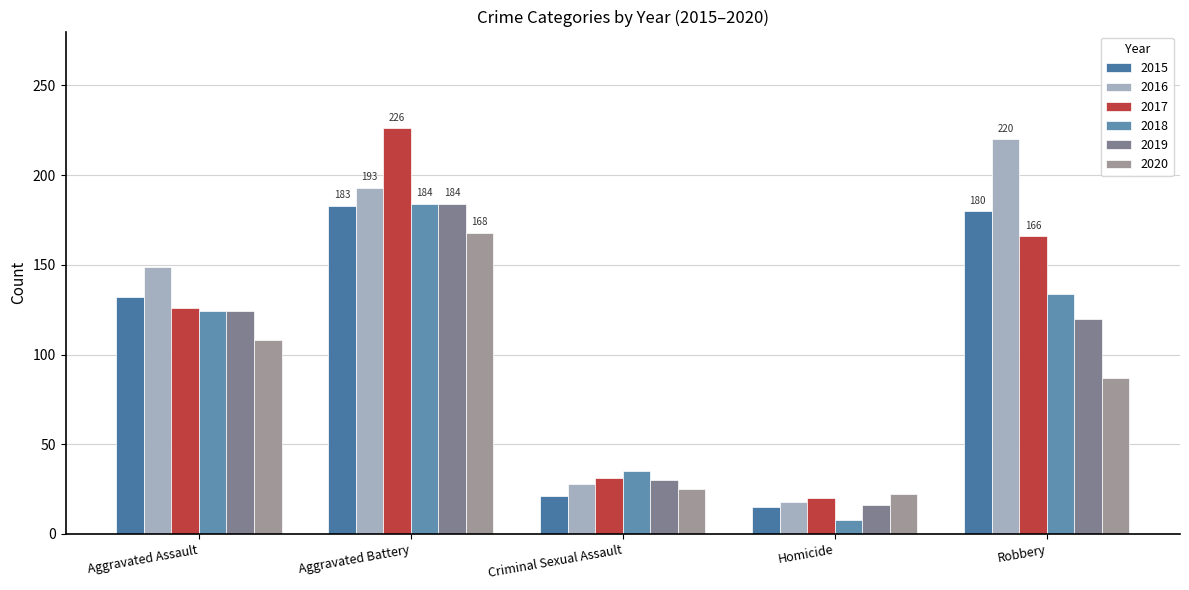

Which series has the widest spread of values?

2017